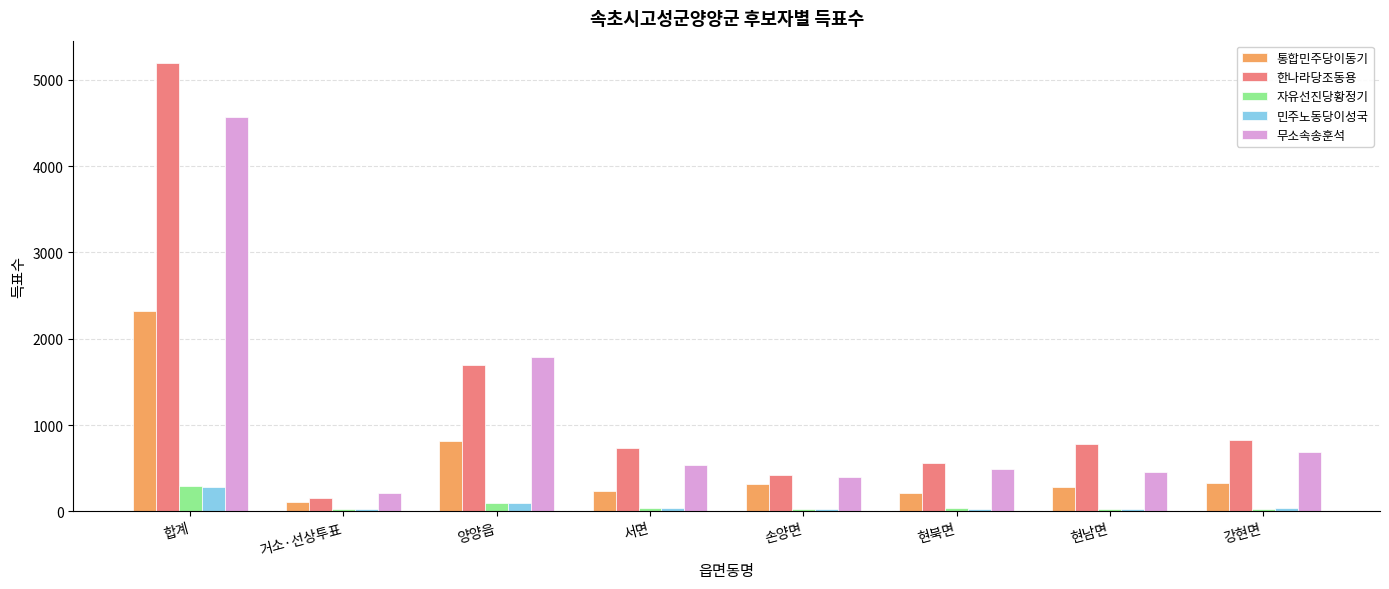

What is the greatest value displayed?

5193